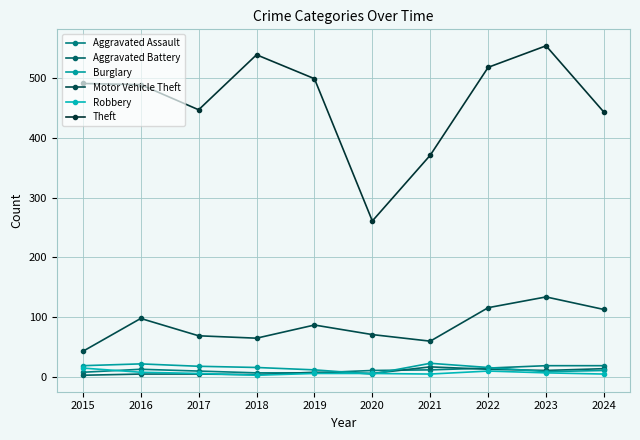

How many lines are shown in the chart?

6